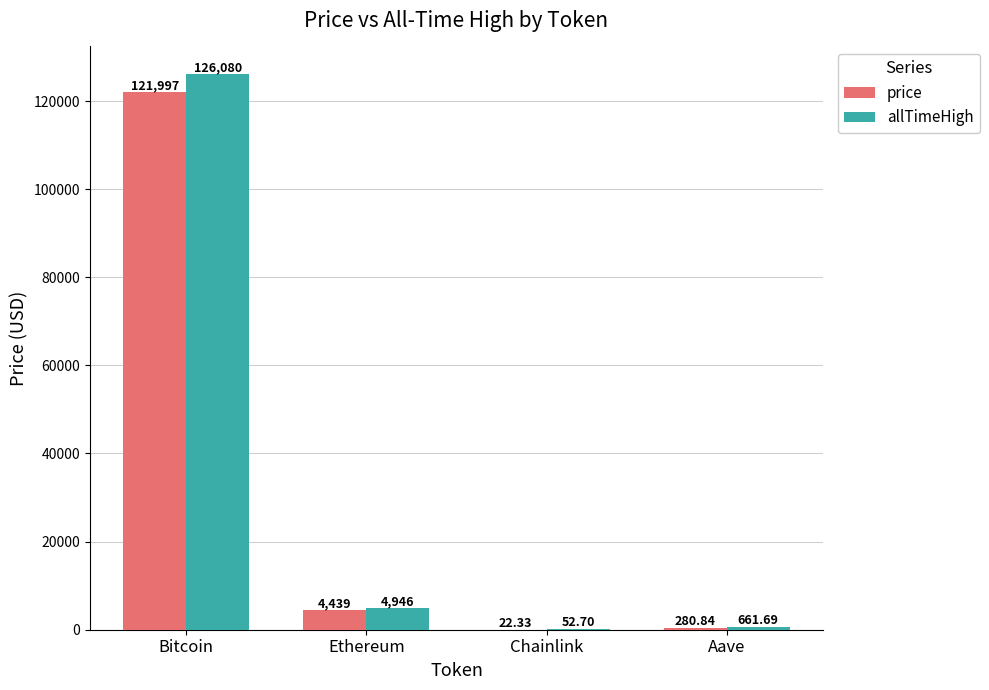

Between Bitcoin and Aave, which series saw the biggest shift?

allTimeHigh